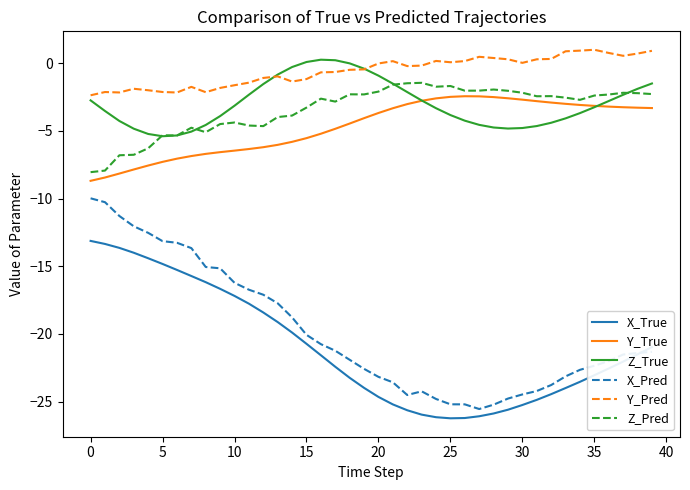

How many lines are shown in the chart?

6